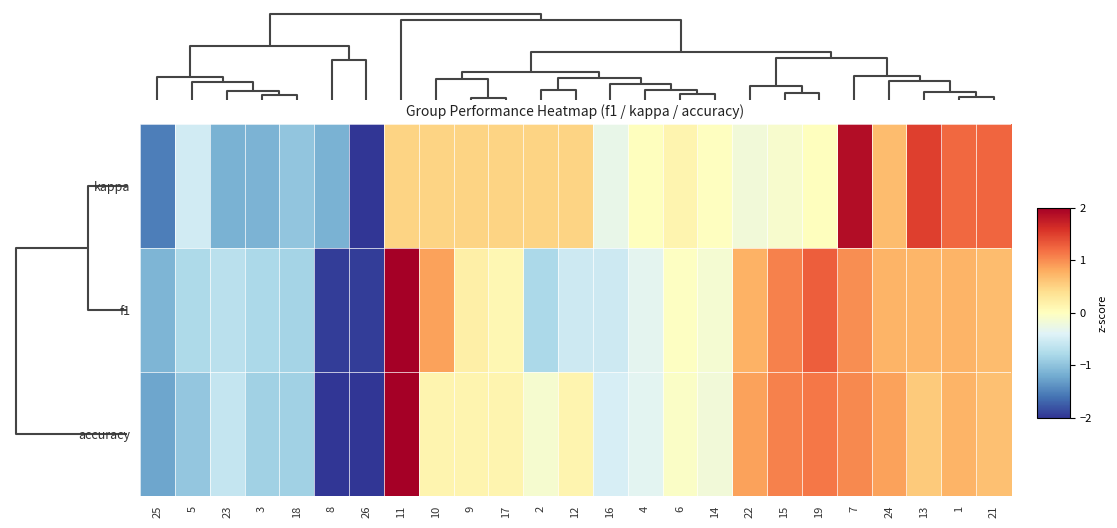

Count the number of categories in the chart.

25